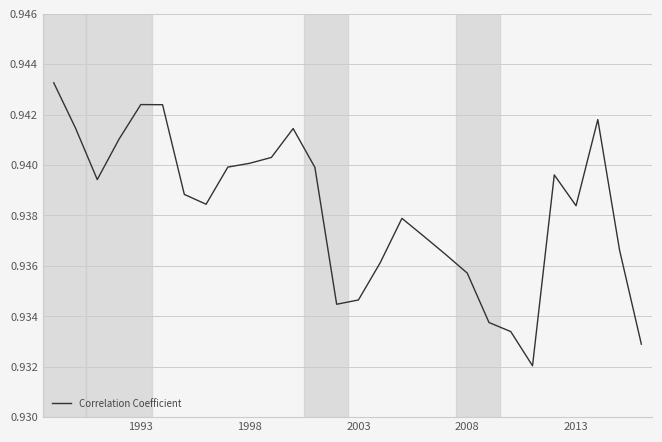

Does the chart display data point markers on the line(s)?

No